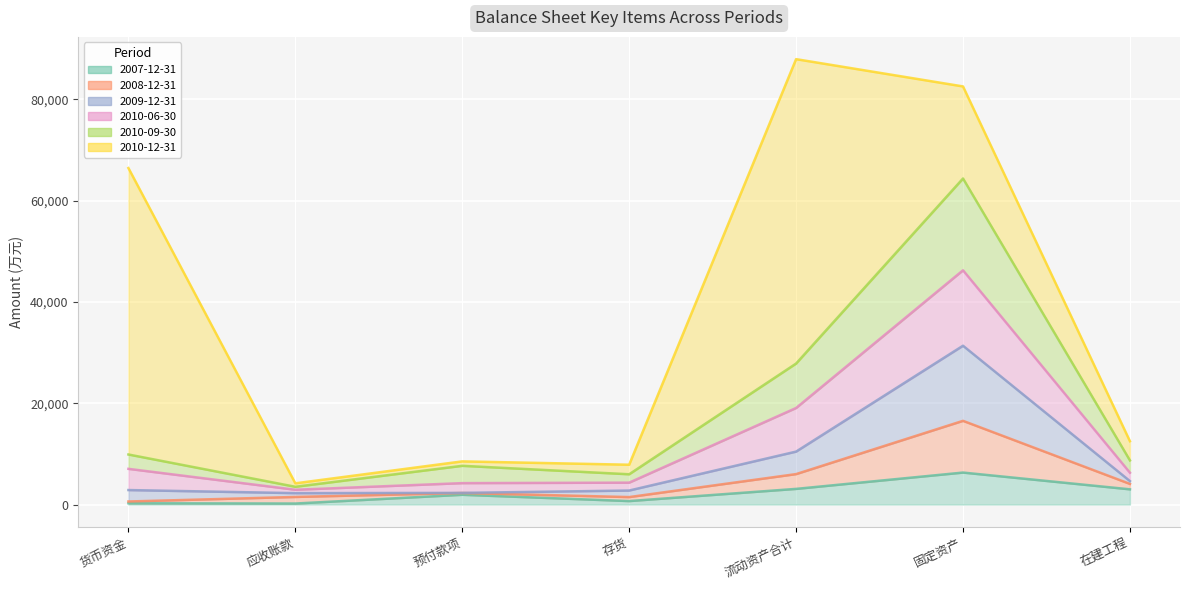

The value of 2009-12-31 at 固定资产 is 32119. True or false?

False